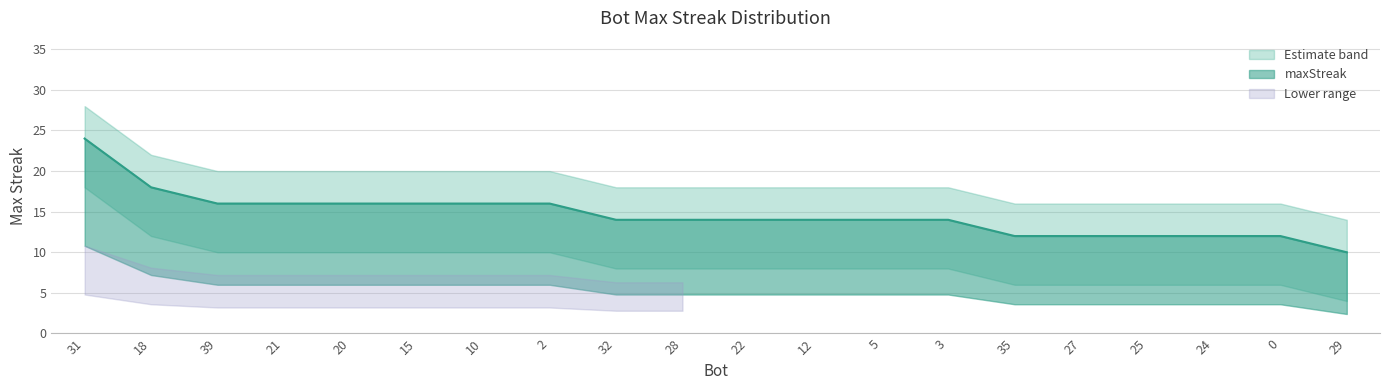

Count the values in the range 12 to 16.

17